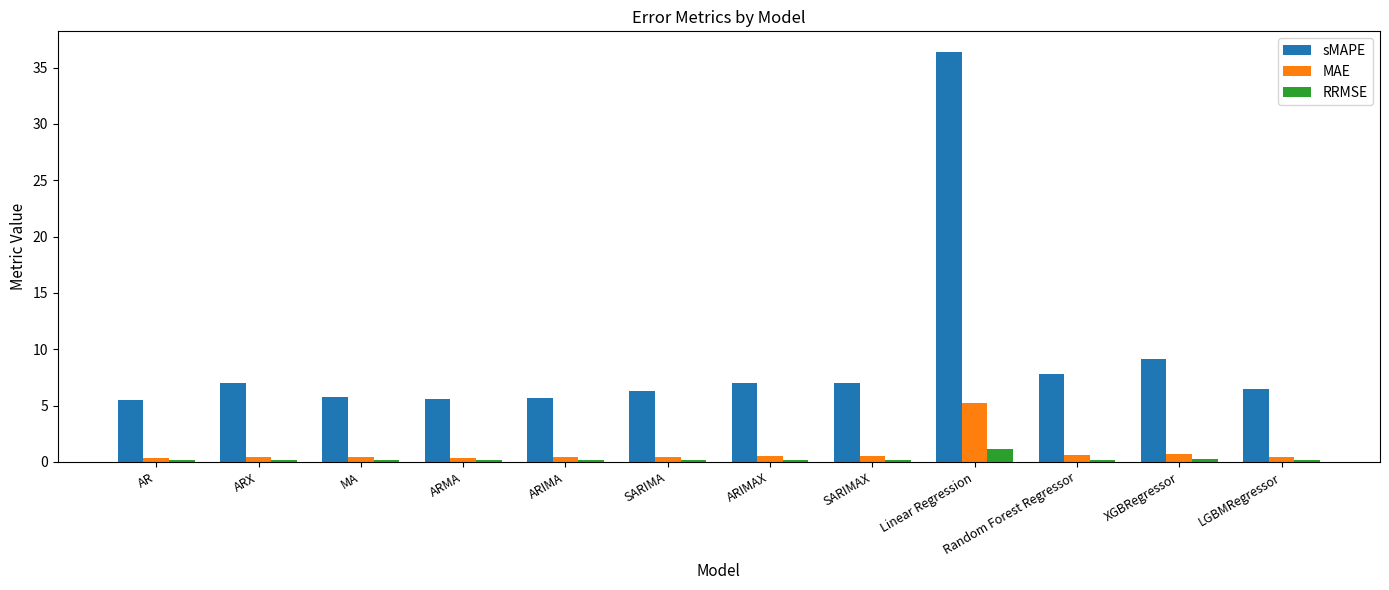

Which series has the largest total across all categories?

sMAPE